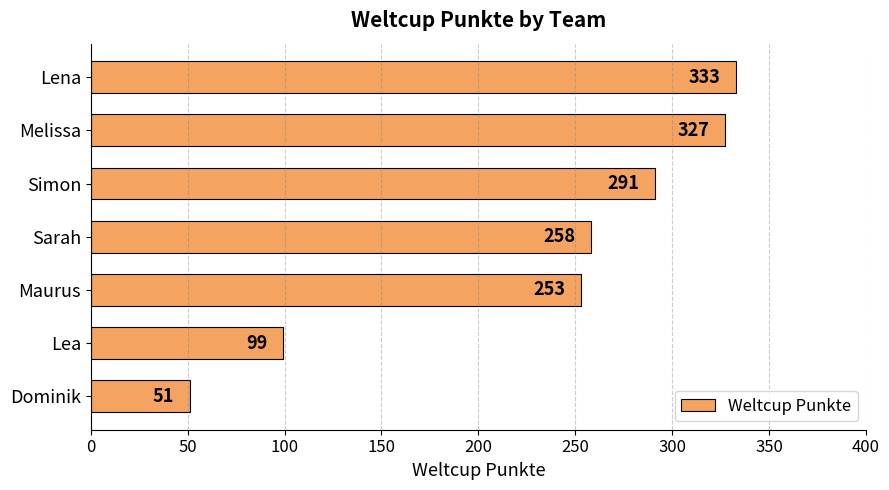

What is the greatest value displayed?

333